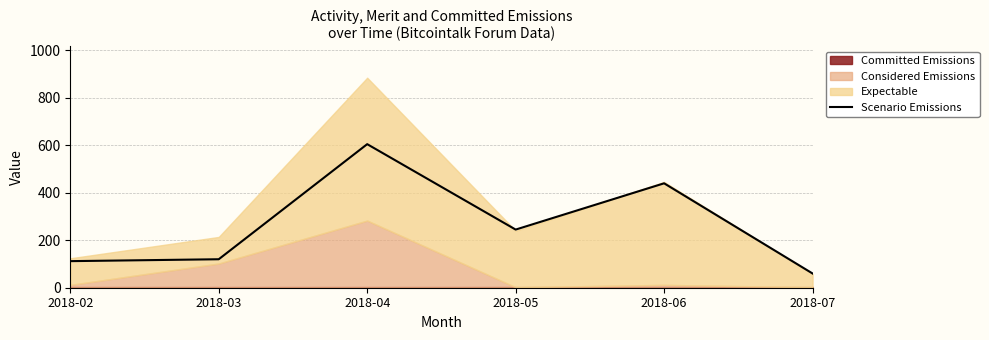

What is the value of the 4th point from the left?

245